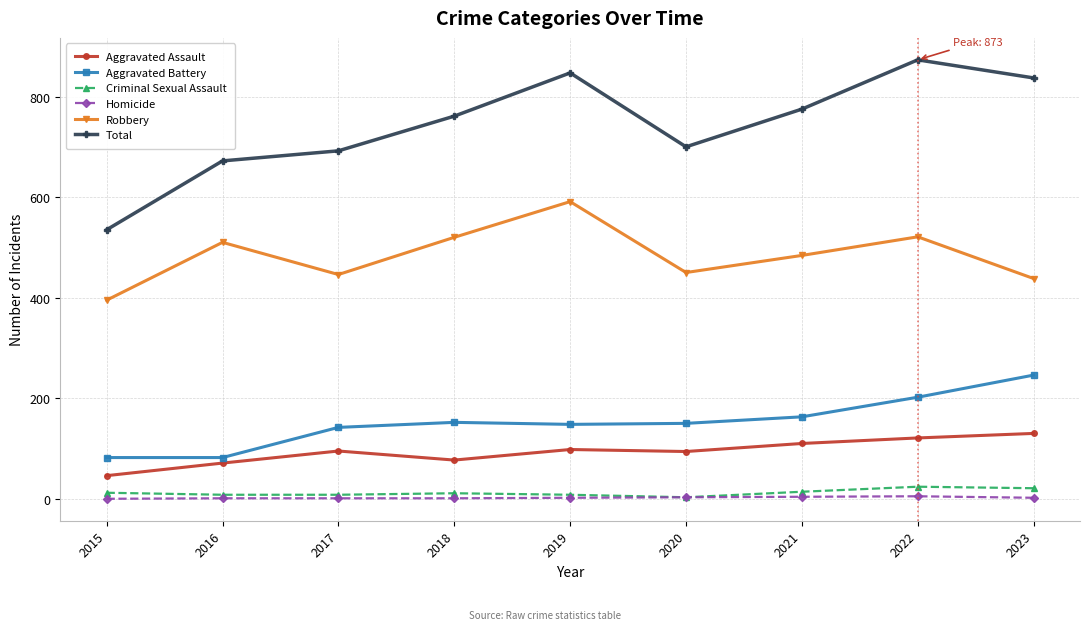

True or false: Criminal Sexual Assault and Aggravated Battery cross at least once.

False